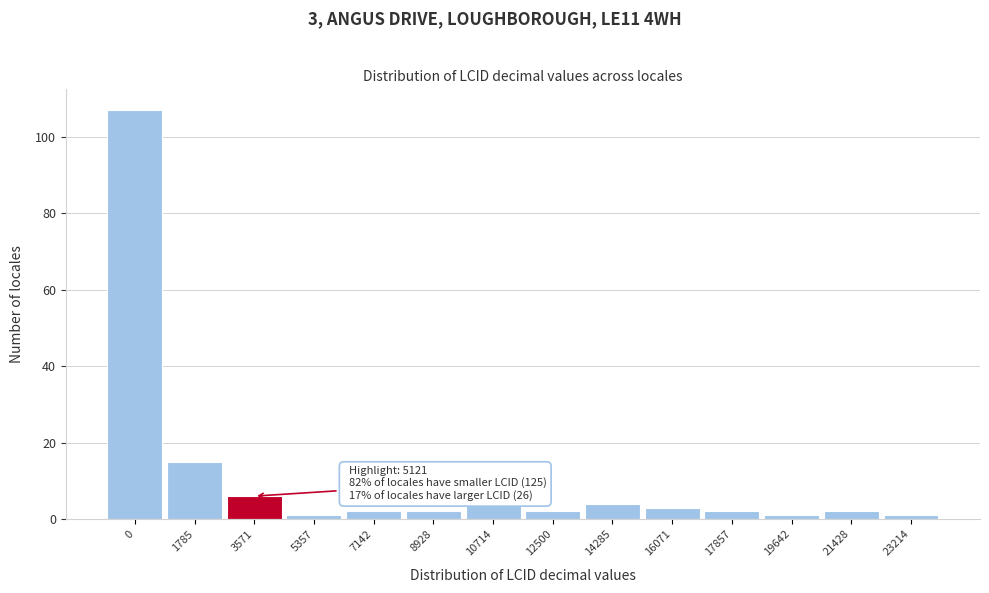

Reading right to left, what are all the values shown in this chart?

1	2	1	2	3	4	2	4	2	2	1	6	15	107